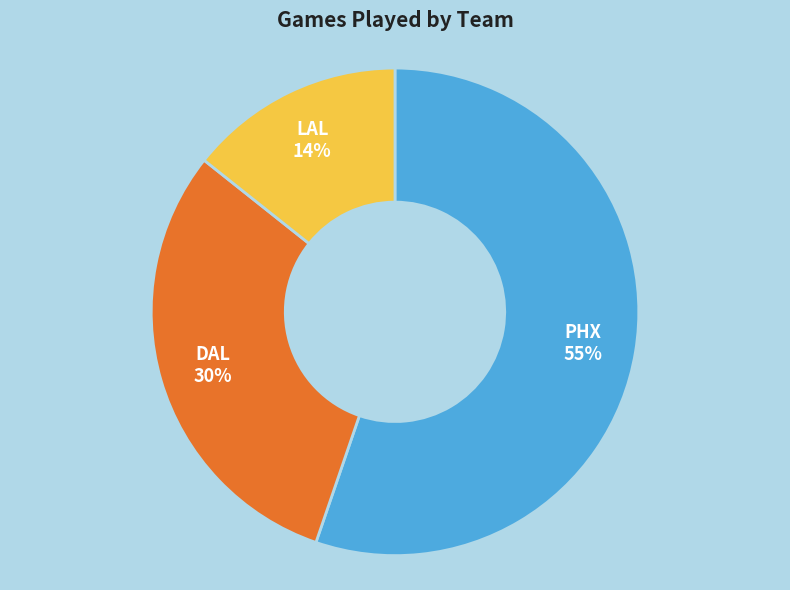

How many slices are in this pie chart?

3